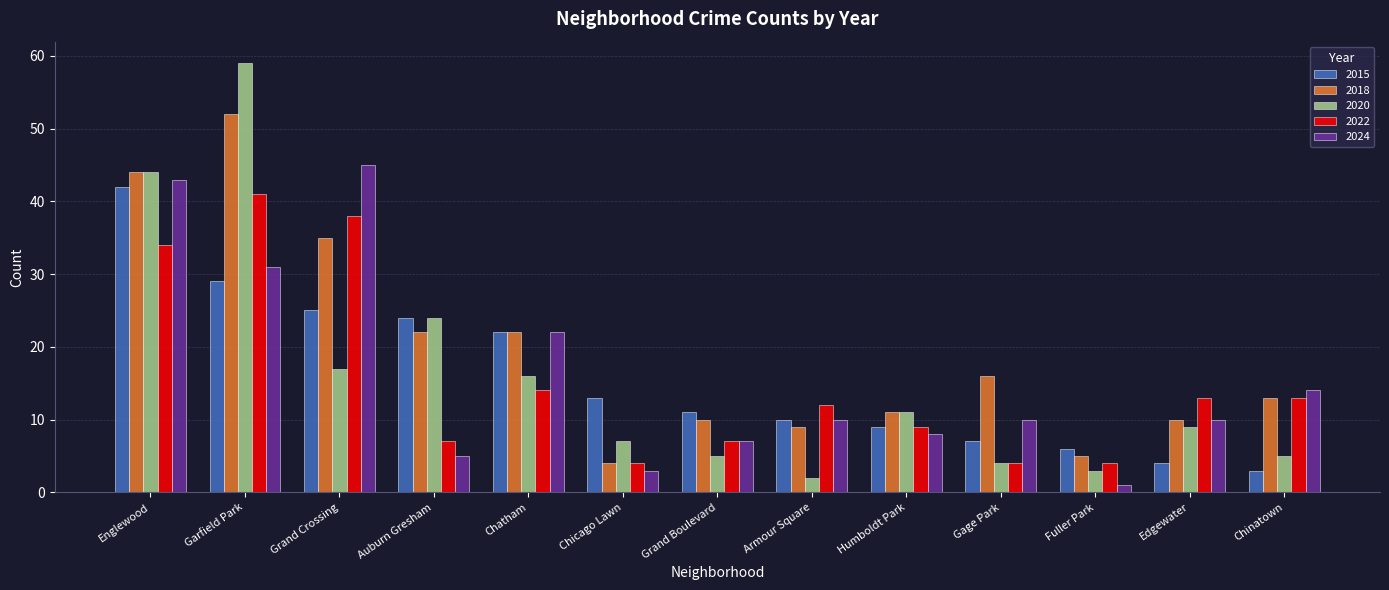

Where does the 2018 series first go above 13?

Englewood